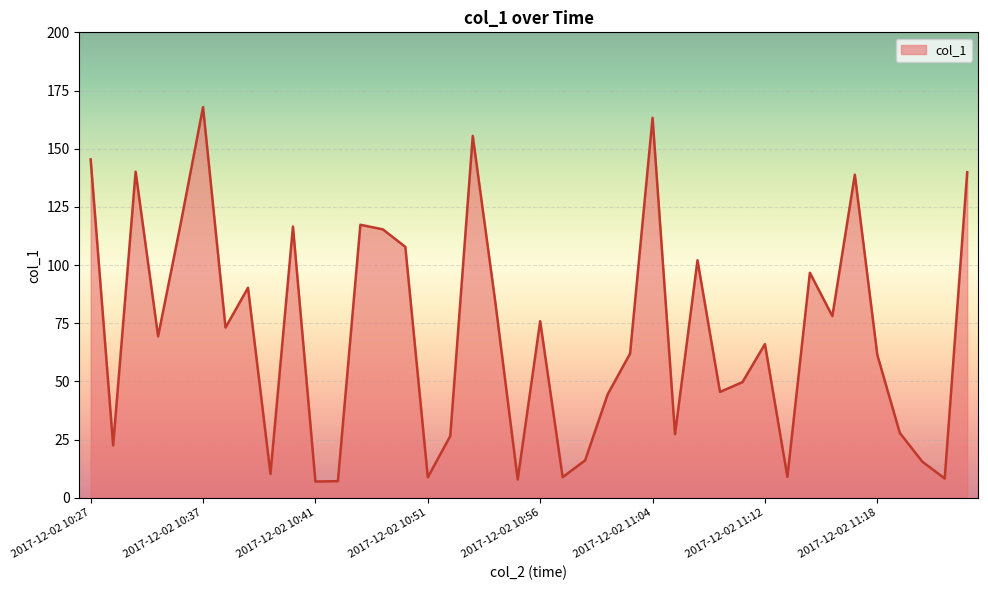

What is the greatest value displayed?

167.9